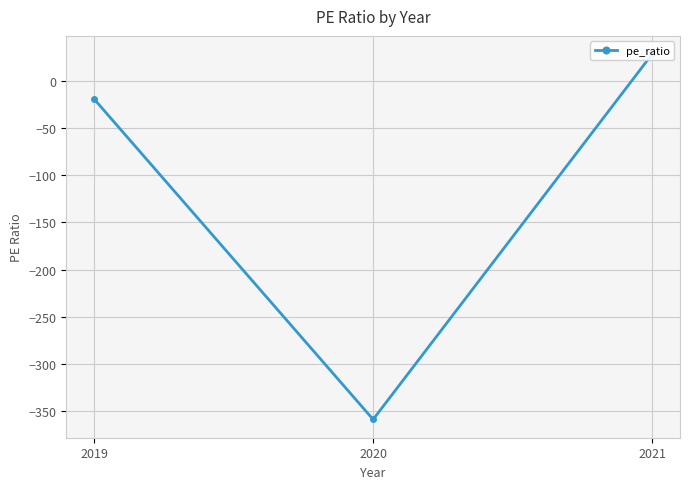

How many data points are less than -19?

2